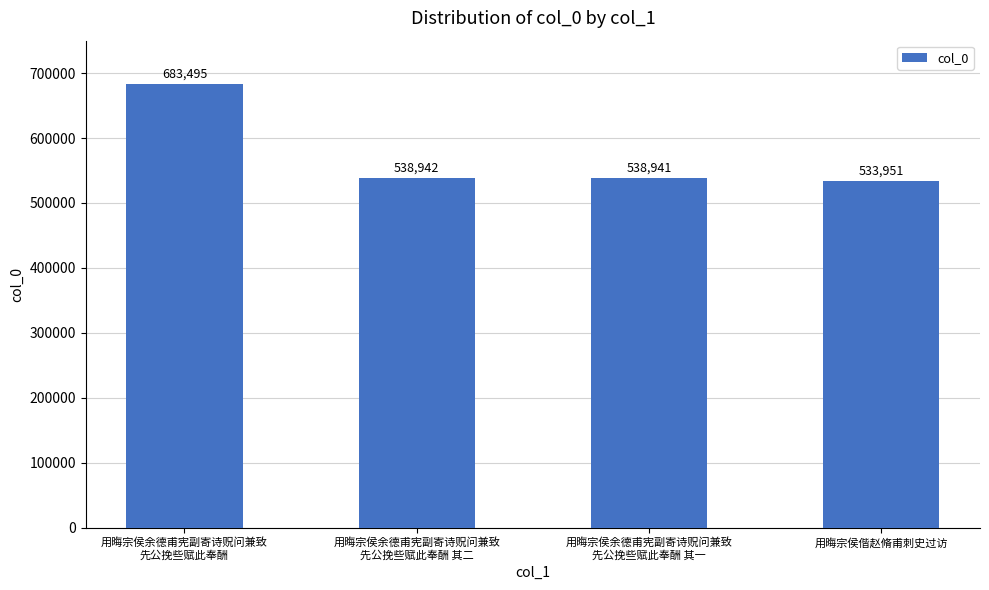

The value at 用晦宗侯余德甫宪副寄诗贶问兼致
先公挽些赋此奉酬 其一 is 538941. True or false?

True